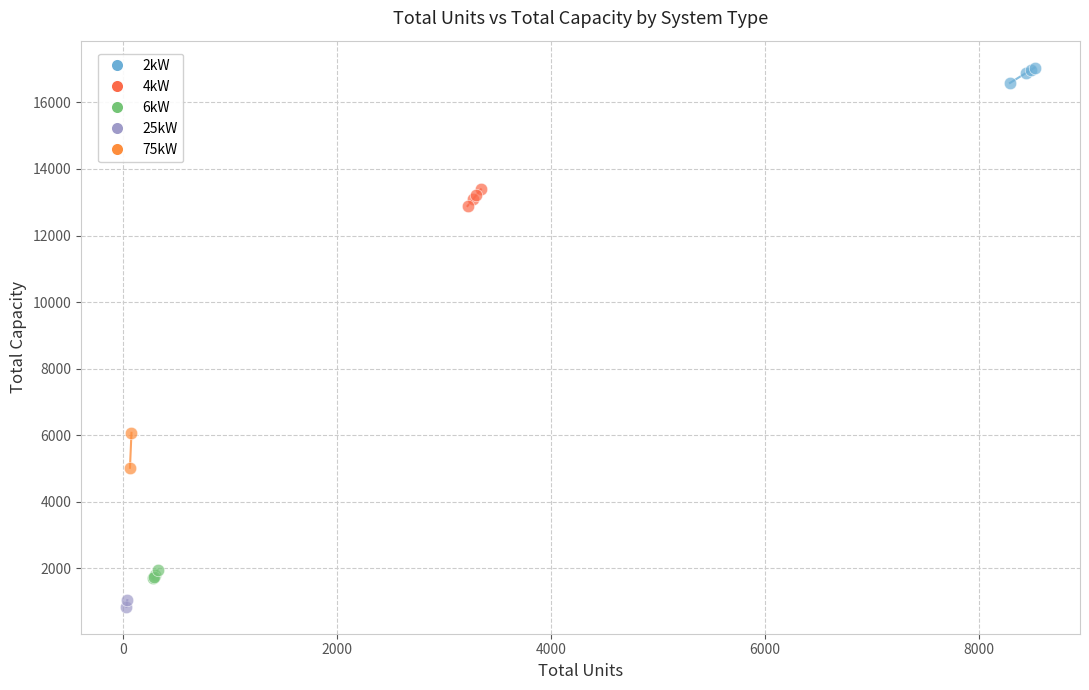

Which series contains the highest Y value?

2kW